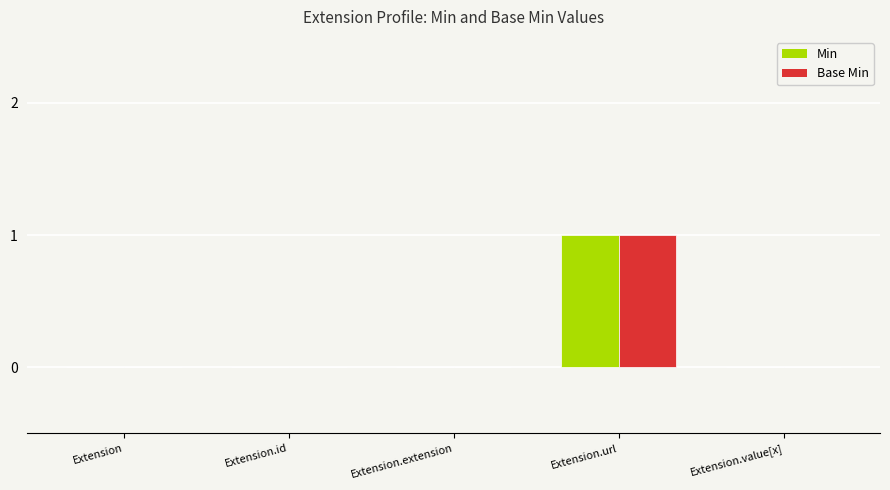

True or false: Base Min has a value of -1 at Extension.

False